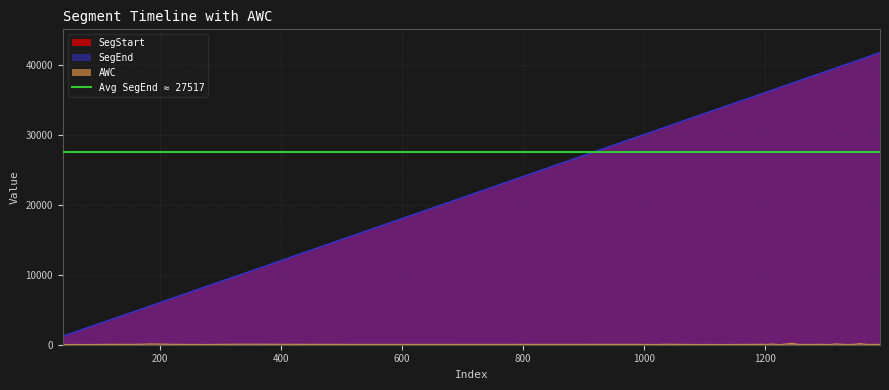

Rank the series at 1318 from highest to lowest value.

SegEnd, SegStart, AWC